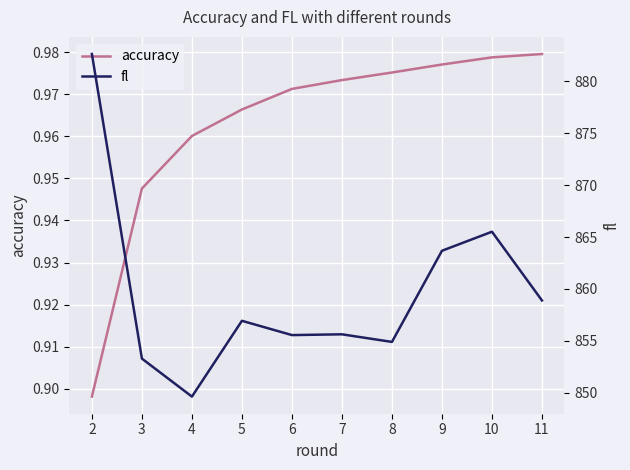

True or false: fl has a value of 309.0 at 9.

False